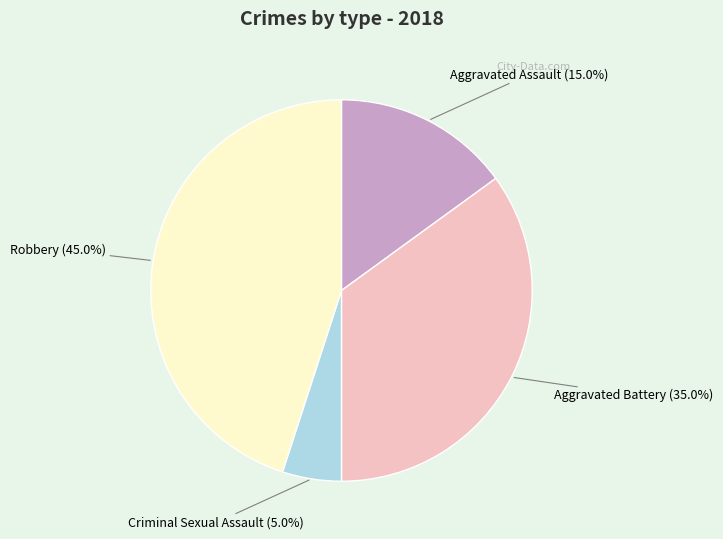

Is there any slice that represents more than half of the pie?

No